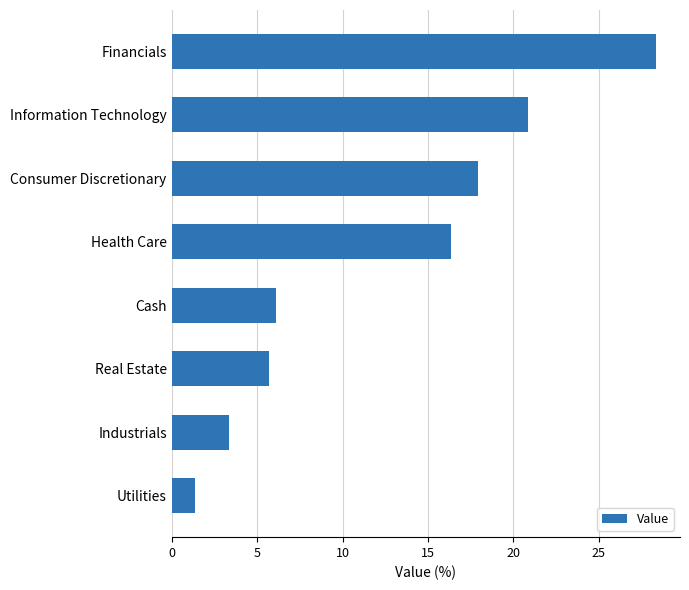

Which category has the lowest value across all series?

Utilities